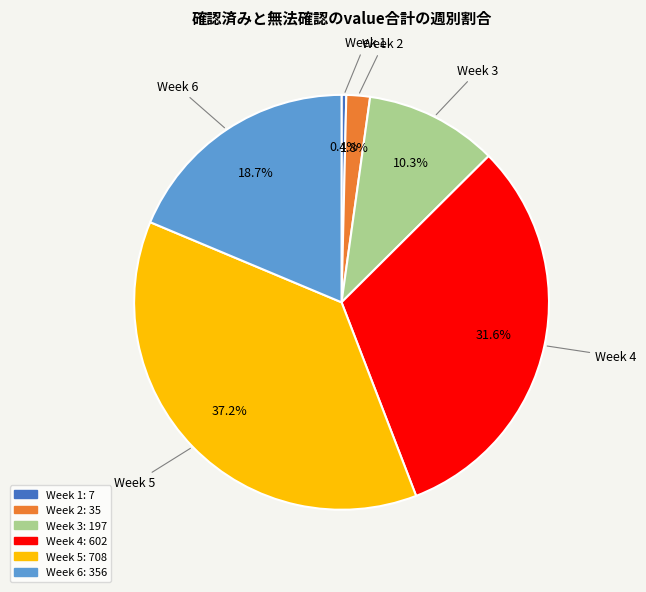

Is there any slice that represents more than half of the pie?

No